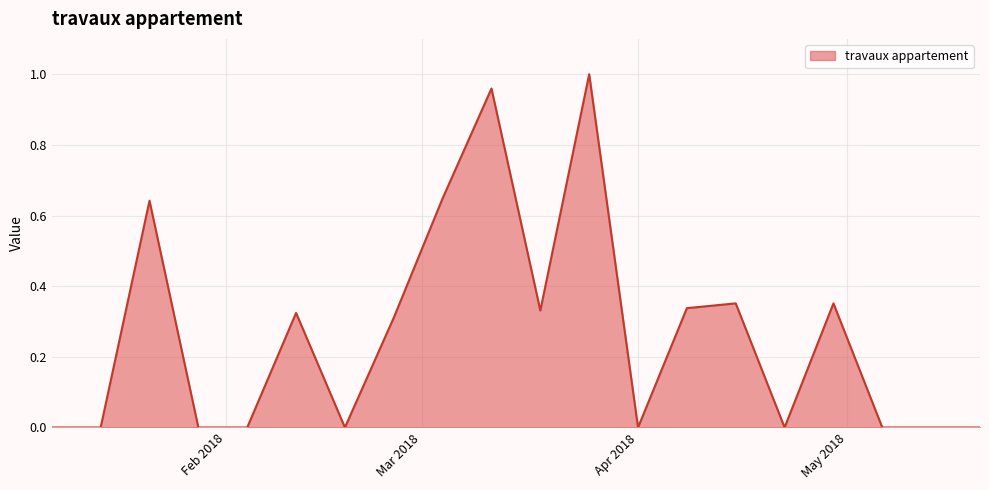

Does the chart have visible grid lines?

Yes